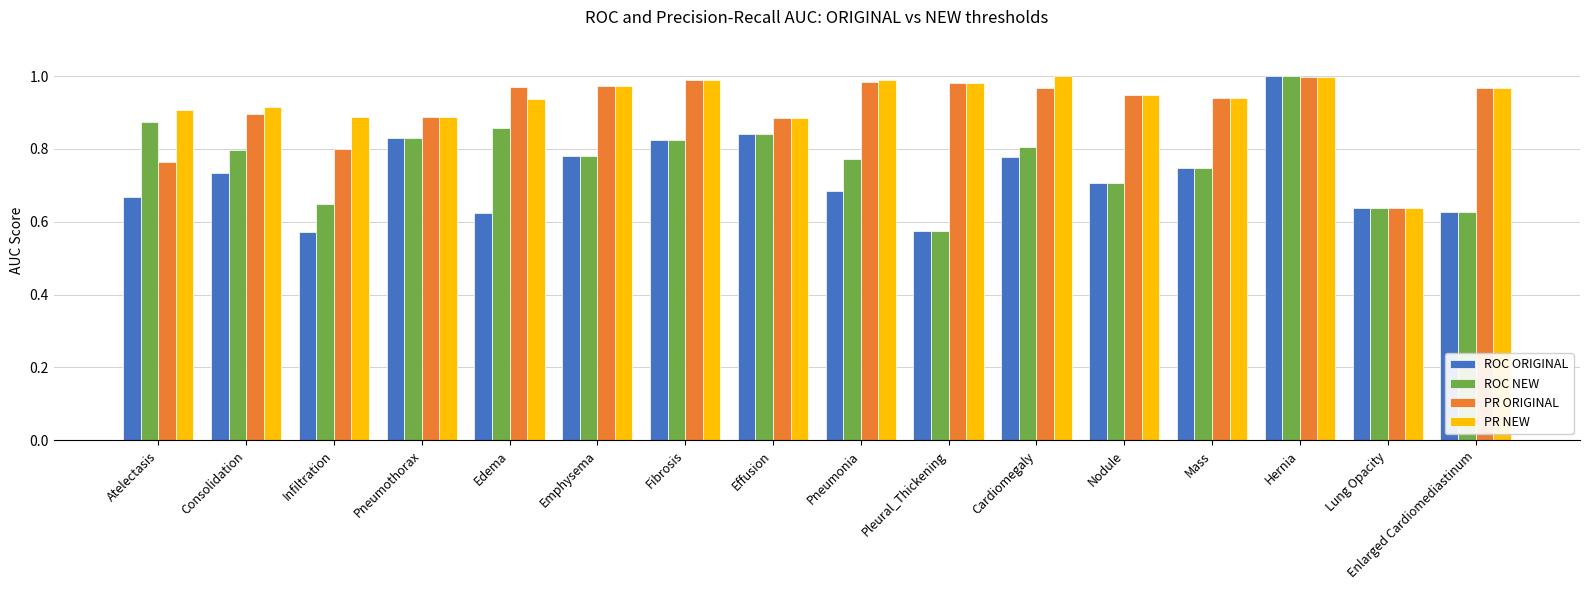

True or false: ROC ORIGINAL has a value of 1.1 at Consolidation.

False